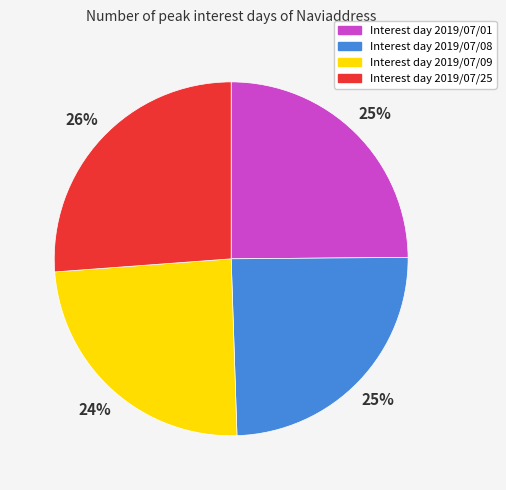

Between Interest day 2019/07/08 and Interest day 2019/07/25, which is larger?

Interest day 2019/07/25